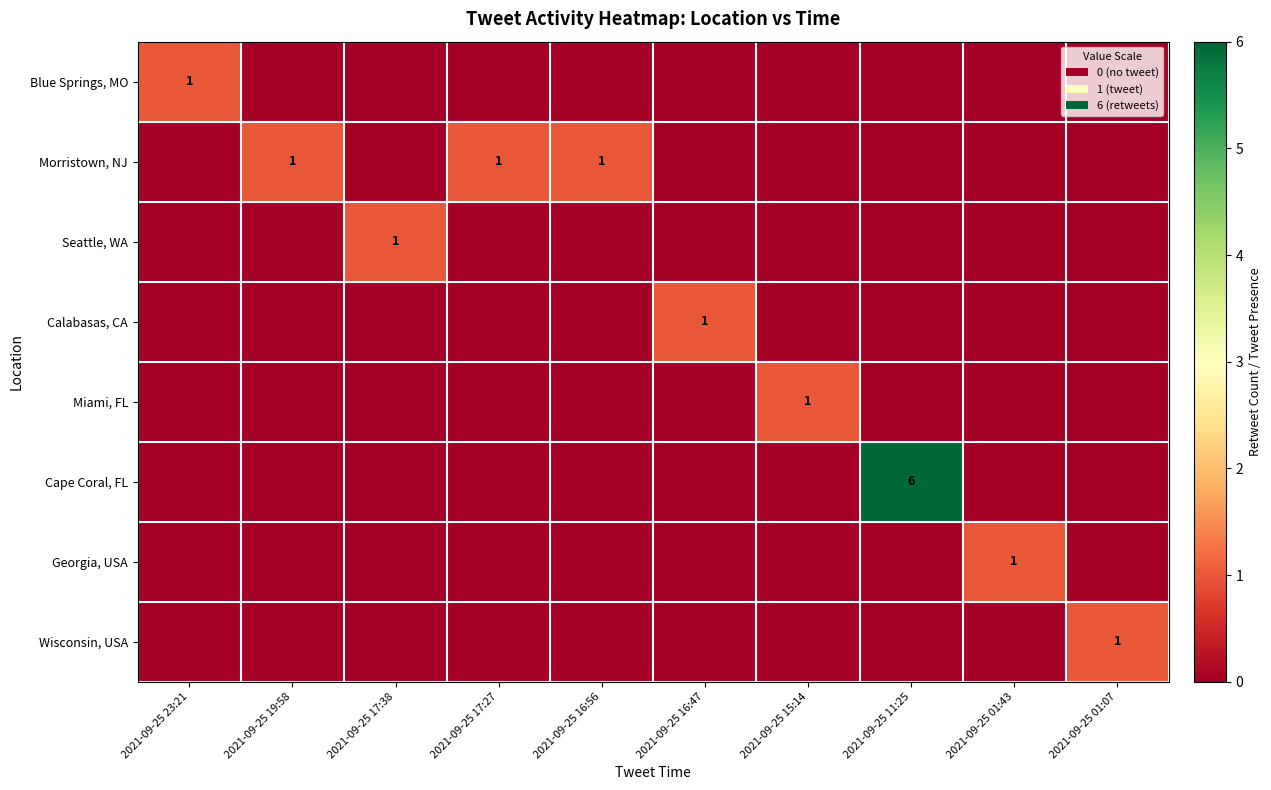

Rank the categories by Seattle, WA value from lowest to highest.

2021-09-25 23:21, 2021-09-25 19:58, 2021-09-25 17:27, 2021-09-25 16:56, 2021-09-25 16:47, 2021-09-25 15:14, 2021-09-25 11:25, 2021-09-25 01:43, 2021-09-25 01:07, 2021-09-25 17:38